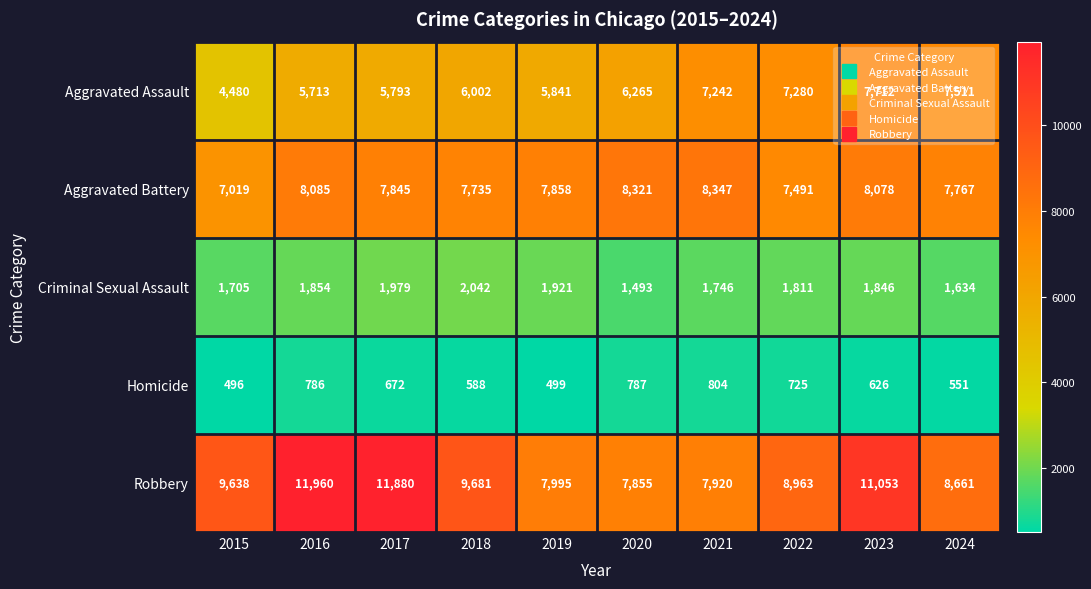

Where does the Homicide series first go above 672?

2016